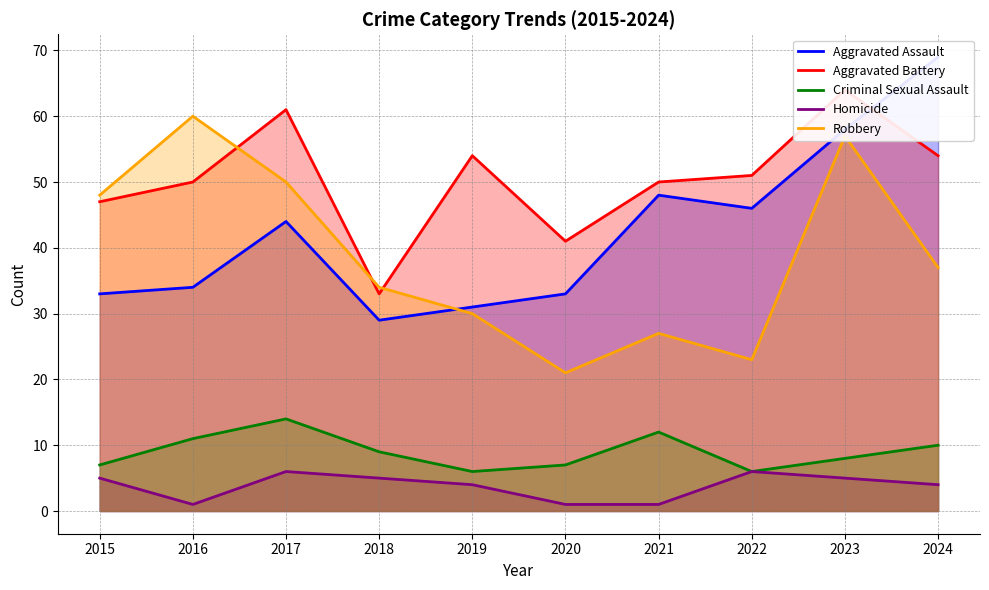

Reading right to left, list all the values displayed in this chart.

Aggravated Assault: 2024=69	2023=58	2022=46	2021=48	2020=33	2019=31	2018=29	2017=44	2016=34	2015=33
Aggravated Battery: 2024=54	2023=64	2022=51	2021=50	2020=41	2019=54	2018=33	2017=61	2016=50	2015=47
Criminal Sexual Assault: 2024=10	2023=8	2022=6	2021=12	2020=7	2019=6	2018=9	2017=14	2016=11	2015=7
Homicide: 2024=4	2023=5	2022=6	2021=1	2020=1	2019=4	2018=5	2017=6	2016=1	2015=5
Robbery: 2024=37	2023=57	2022=23	2021=27	2020=21	2019=30	2018=34	2017=50	2016=60	2015=48